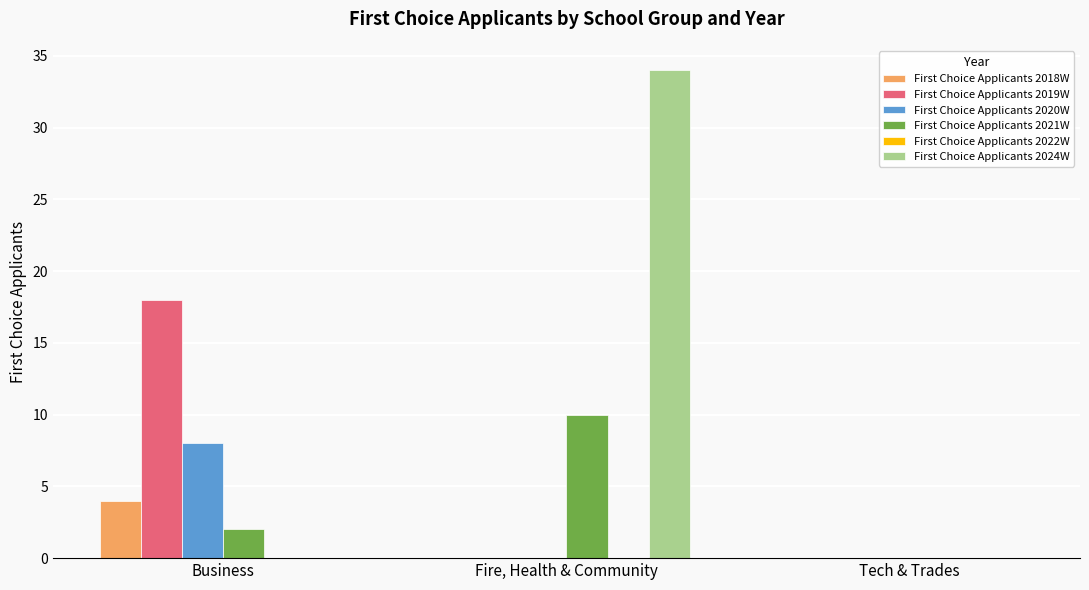

Are the bars horizontal?

No